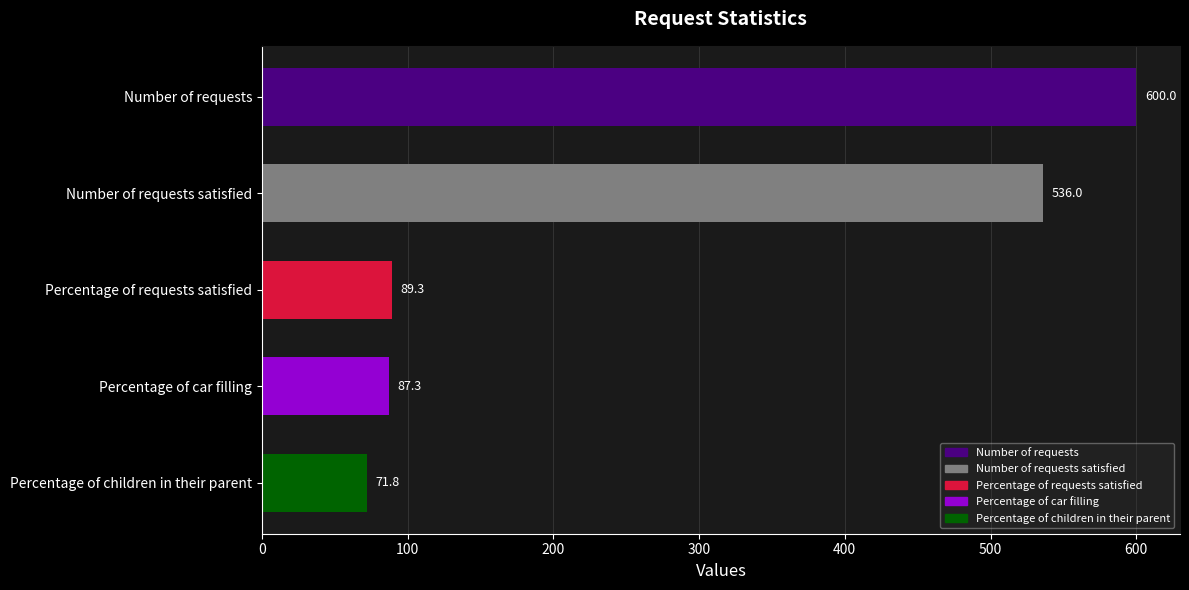

Does the chart contain any negative values?

No